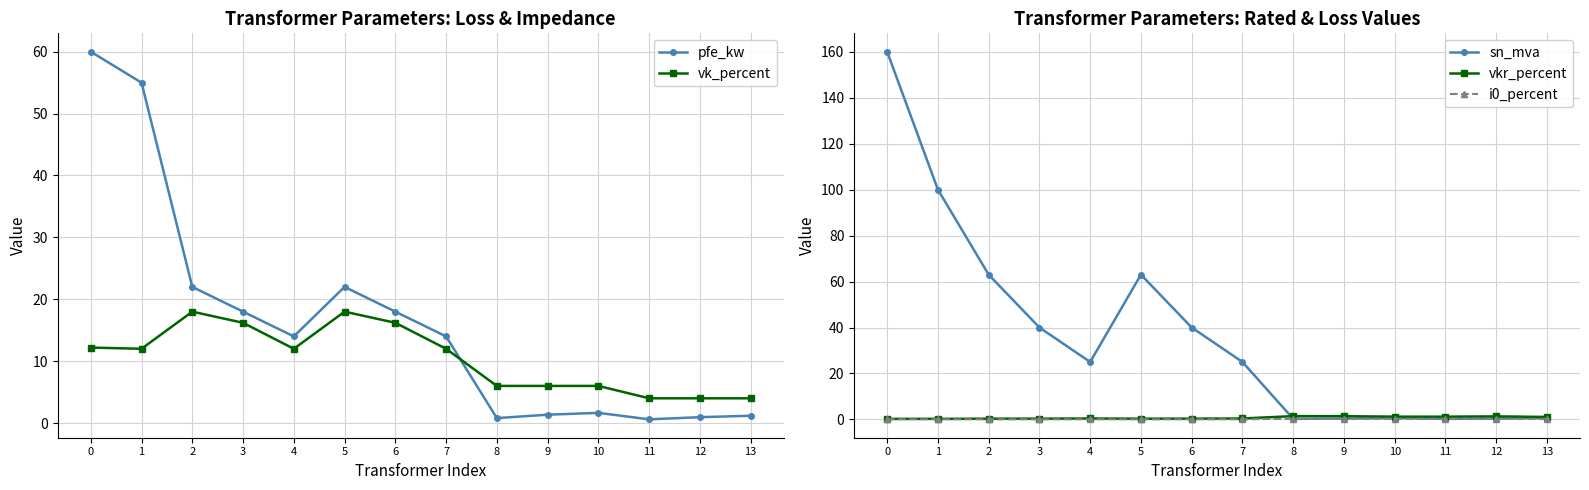

List the labels in order of vk_percent value, largest first.

2, 5, 3, 6, 0, 1, 4, 7, 8, 9, 10, 11, 12, 13